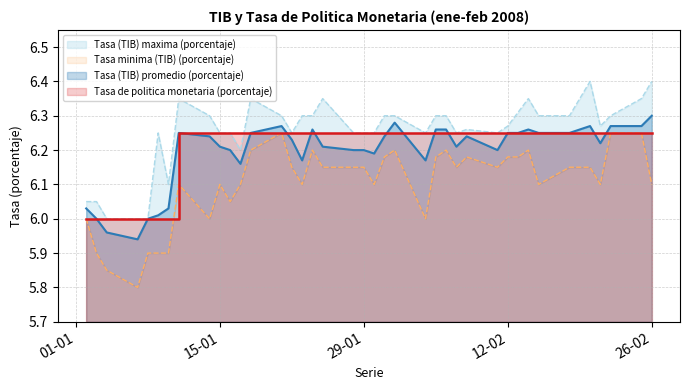

What is the difference between the maximum and minimum values in the Tasa minima (TIB) (porcentaje) series?

0.5